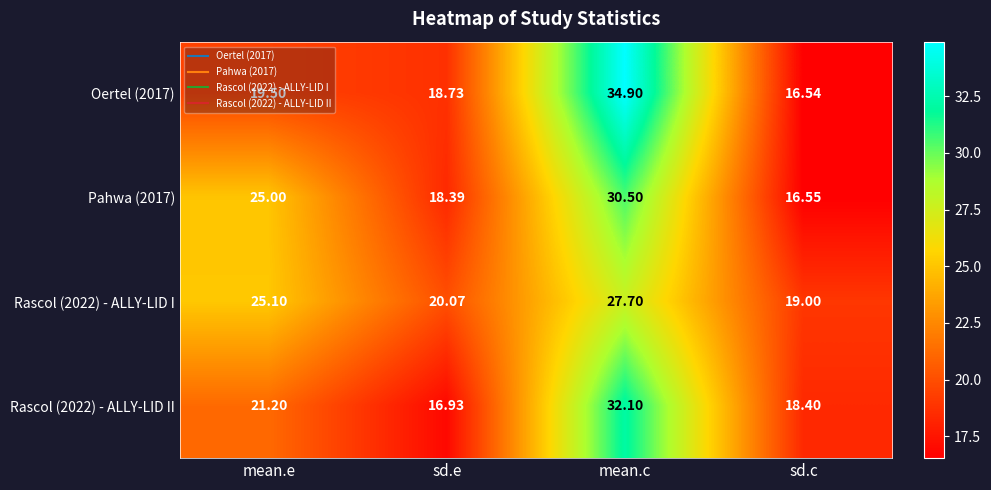

Where does the Rascol (2022) - ALLY-LID I series first go above 25?

mean.e